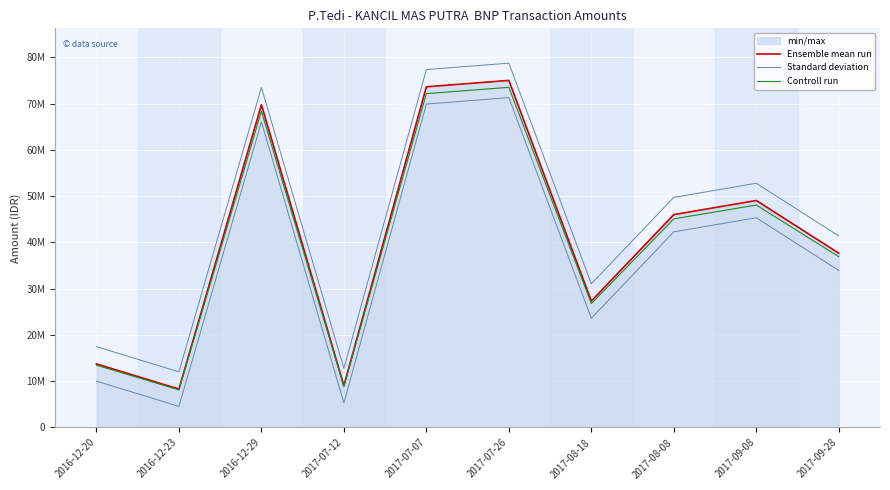

At which category does Standard deviation reach its first local valley?

2016-12-23